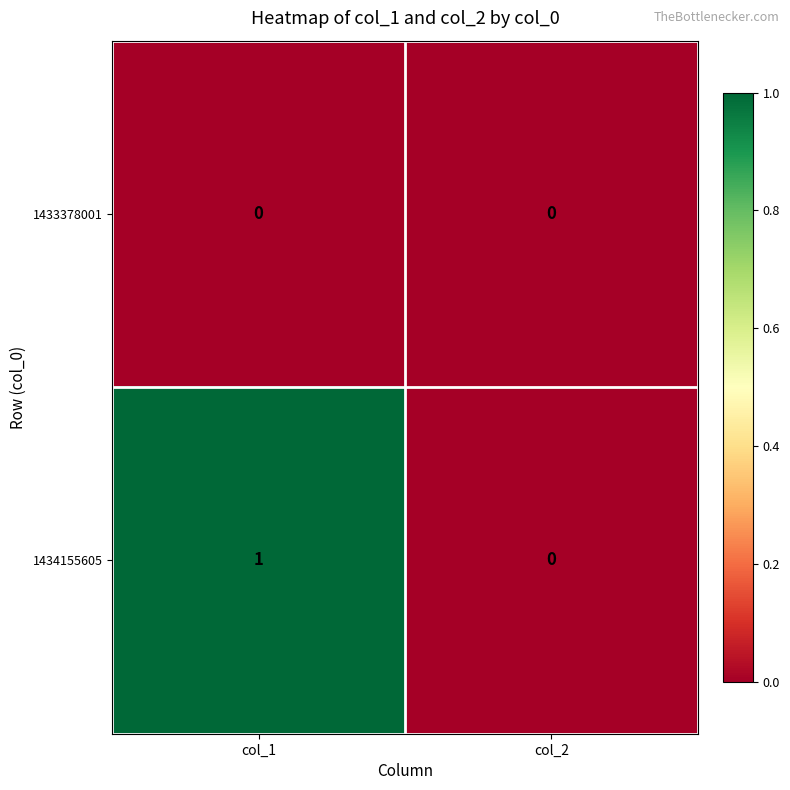

Which series has the largest range (max minus min)?

1434155605